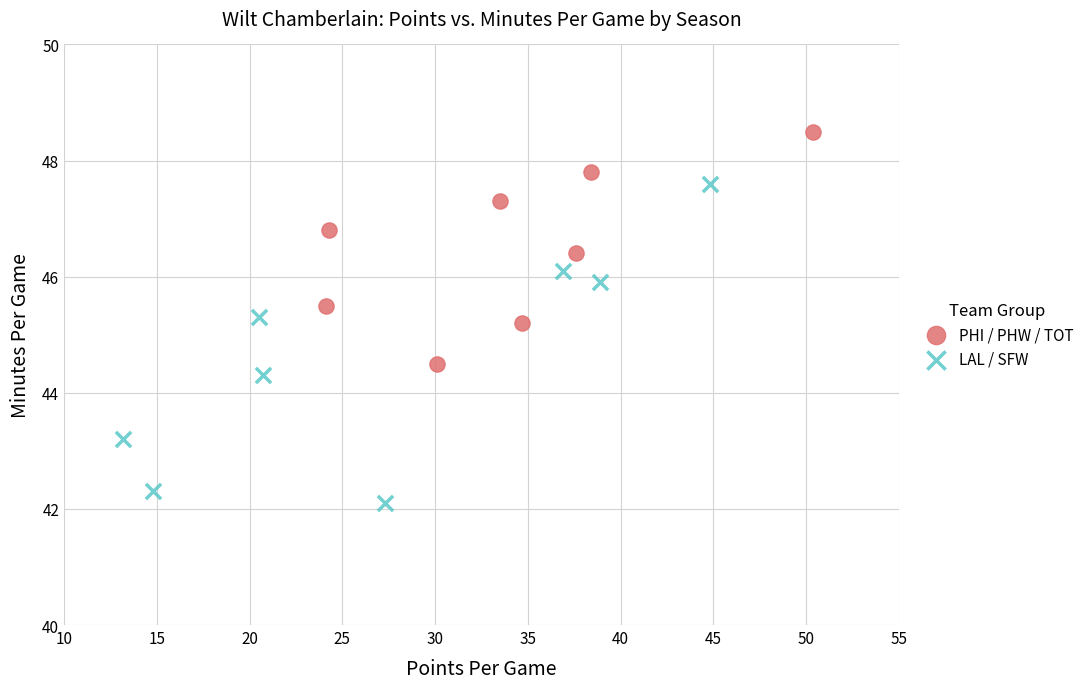

What are all the series names shown in the legend?

PHI / PHW / TOT, LAL / SFW